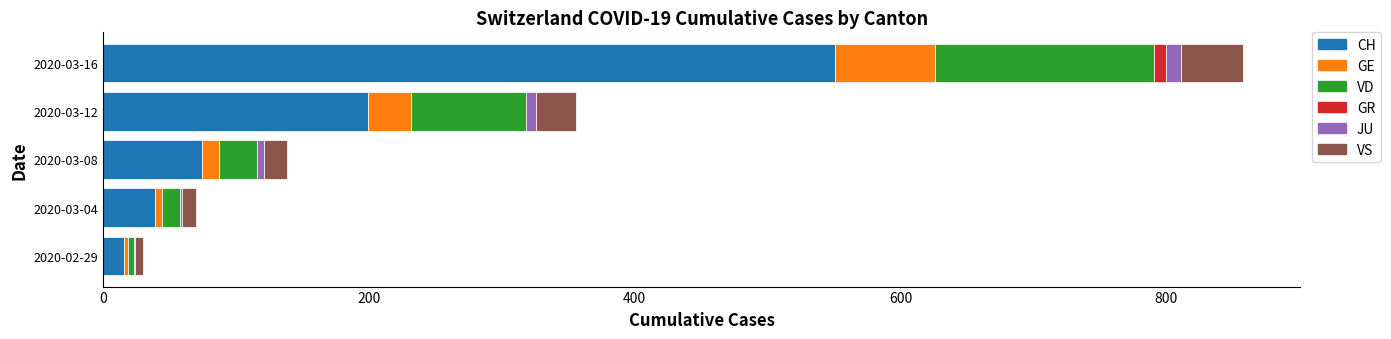

At which category is the sum across all series the highest?

2020-03-16